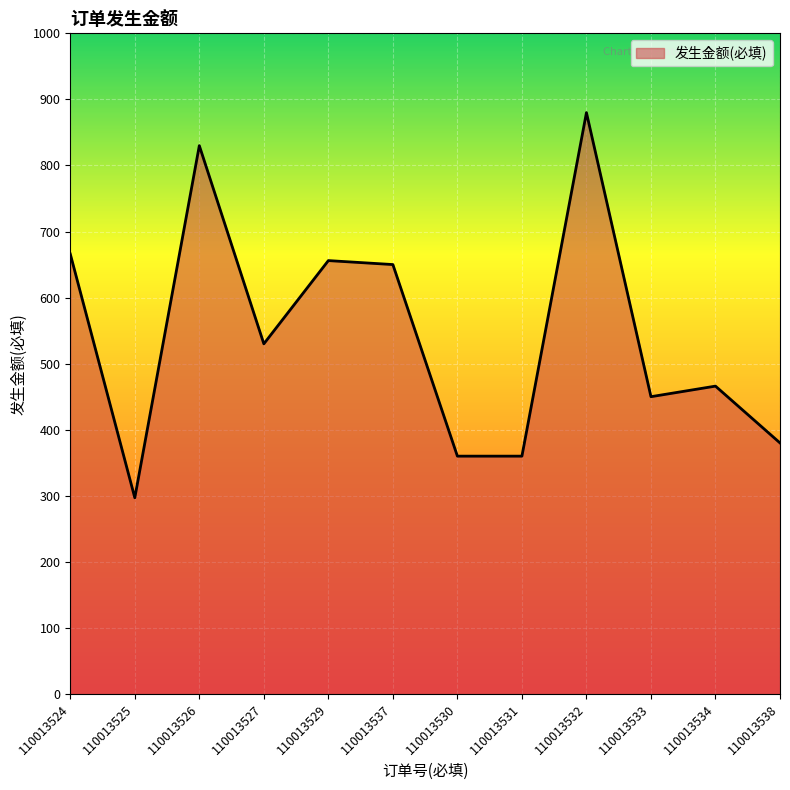

What is the approximate value at 110013531, to the nearest 100?

400